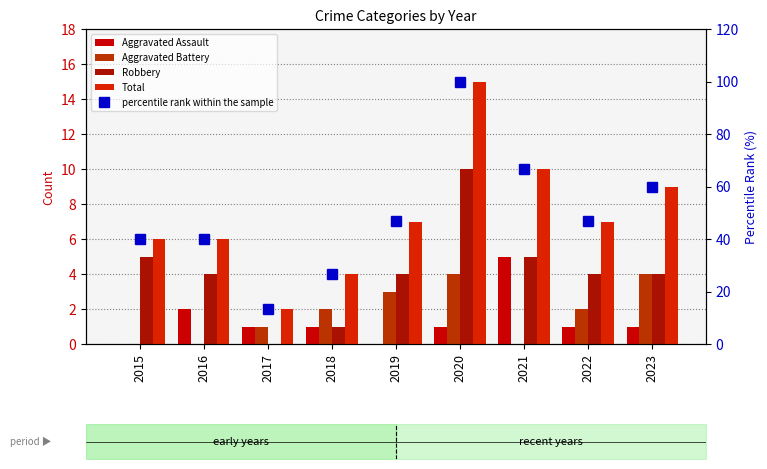

Is the value of Total at 2021 greater than the value of Aggravated Assault at 2018?

Yes